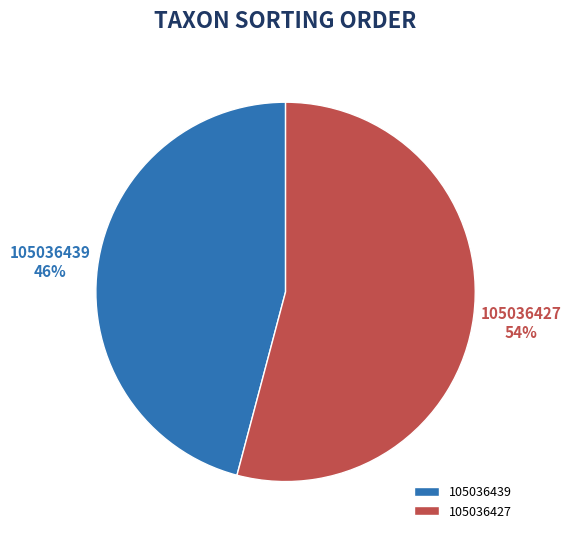

To the nearest percent, what is the combined percentage of 105036427 and 105036439?

100%